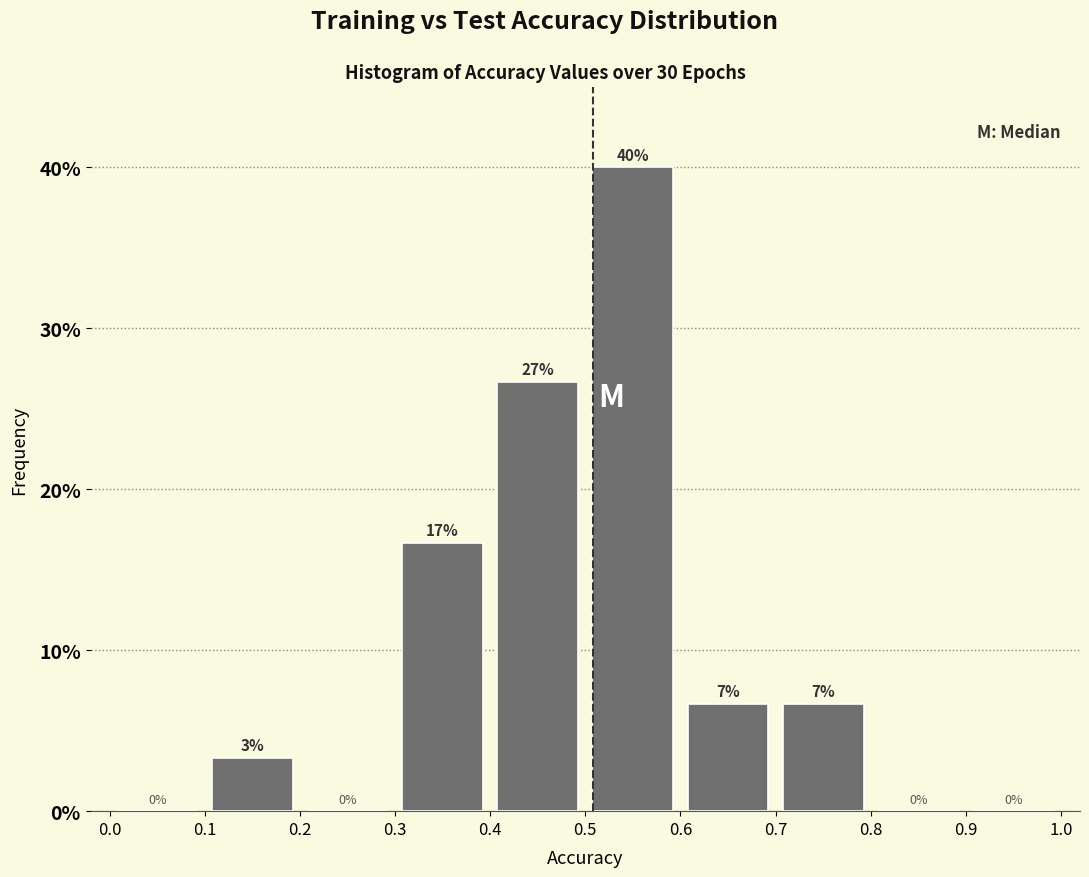

Which range on the x-axis has the tallest bar?

0.5 to 0.6